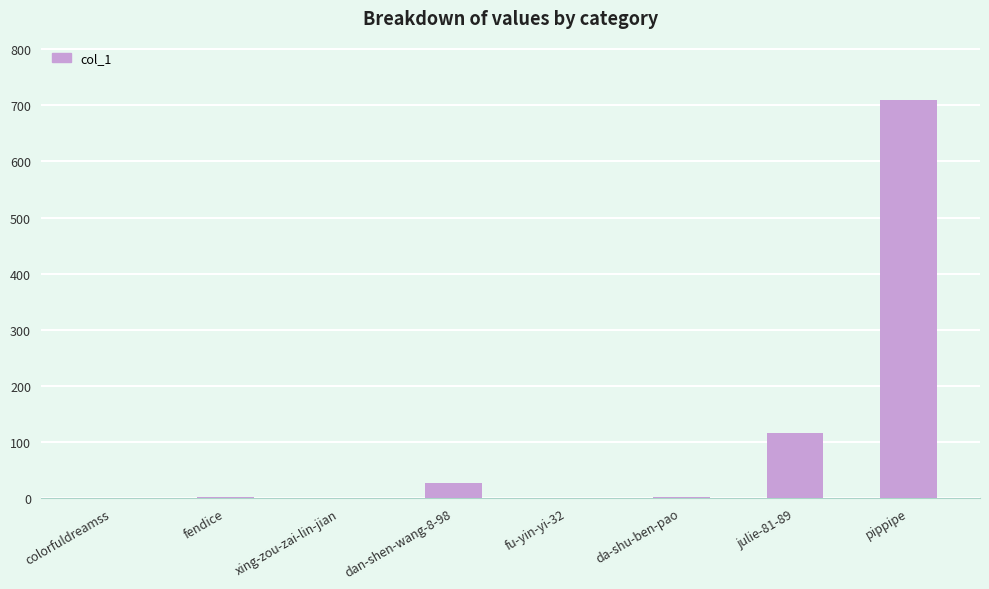

How many distinct data groups are displayed?

1